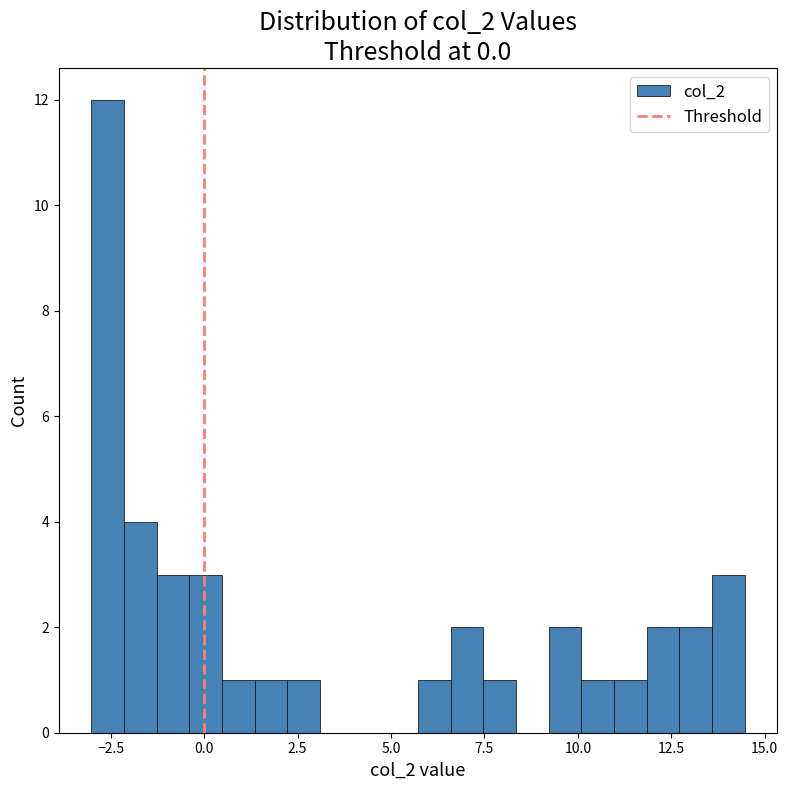

Read against the x-axis, roughly where is the centre of the tallest bar?

-2.5